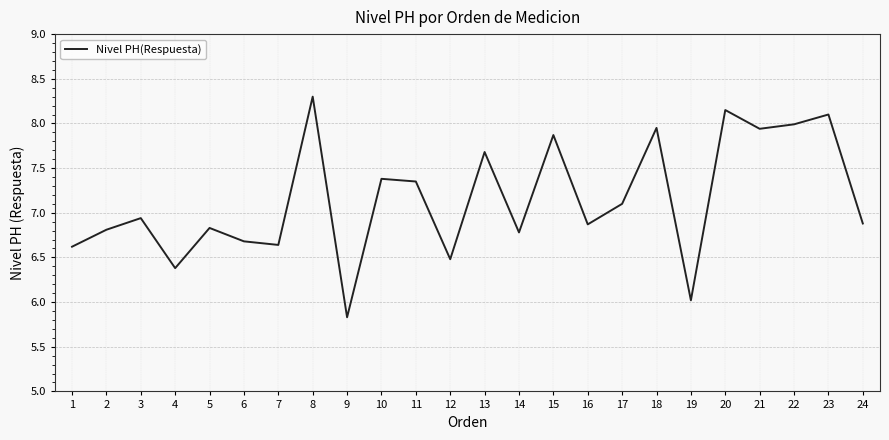

Where does the data first go above 6?

1